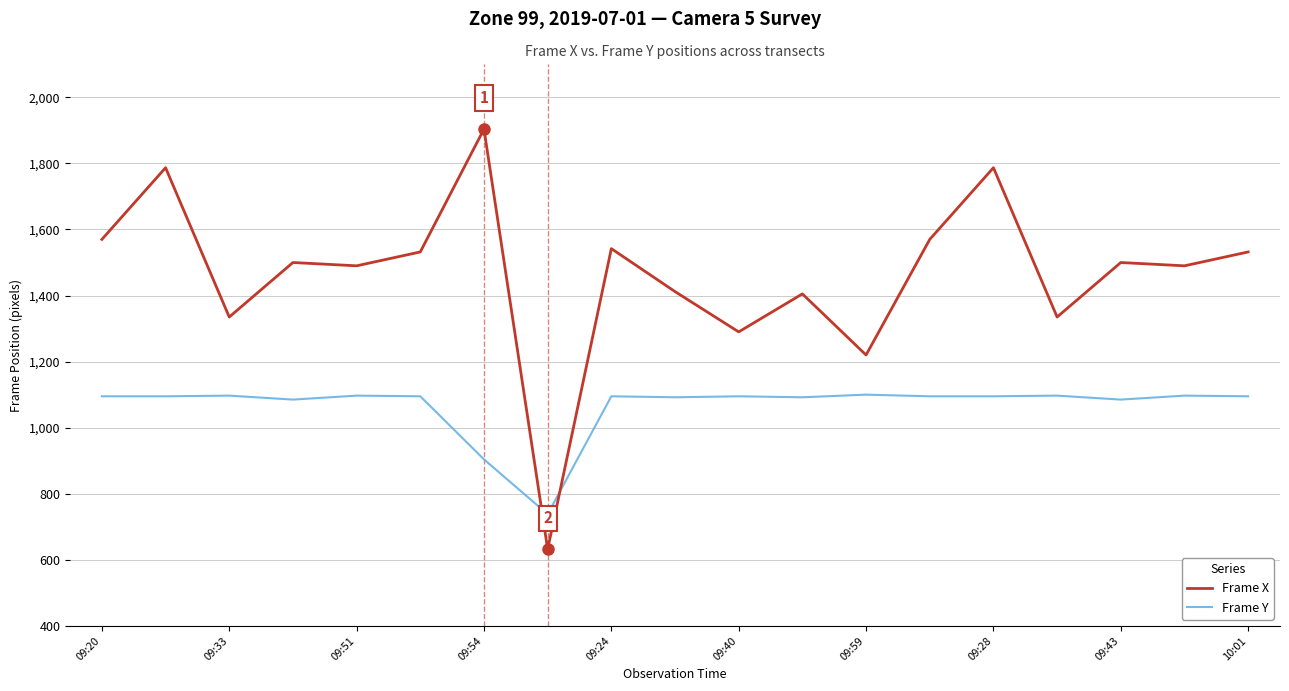

Rank the series by their maximum value, from lowest to highest.

Frame Y, Frame X